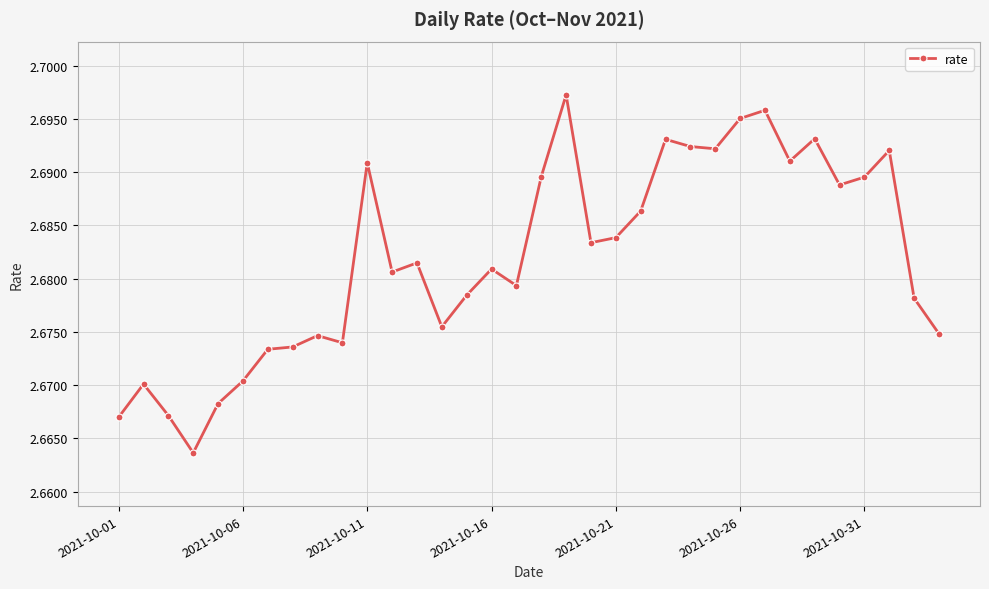

True or false: the data has more than 2 interior local peaks.

True